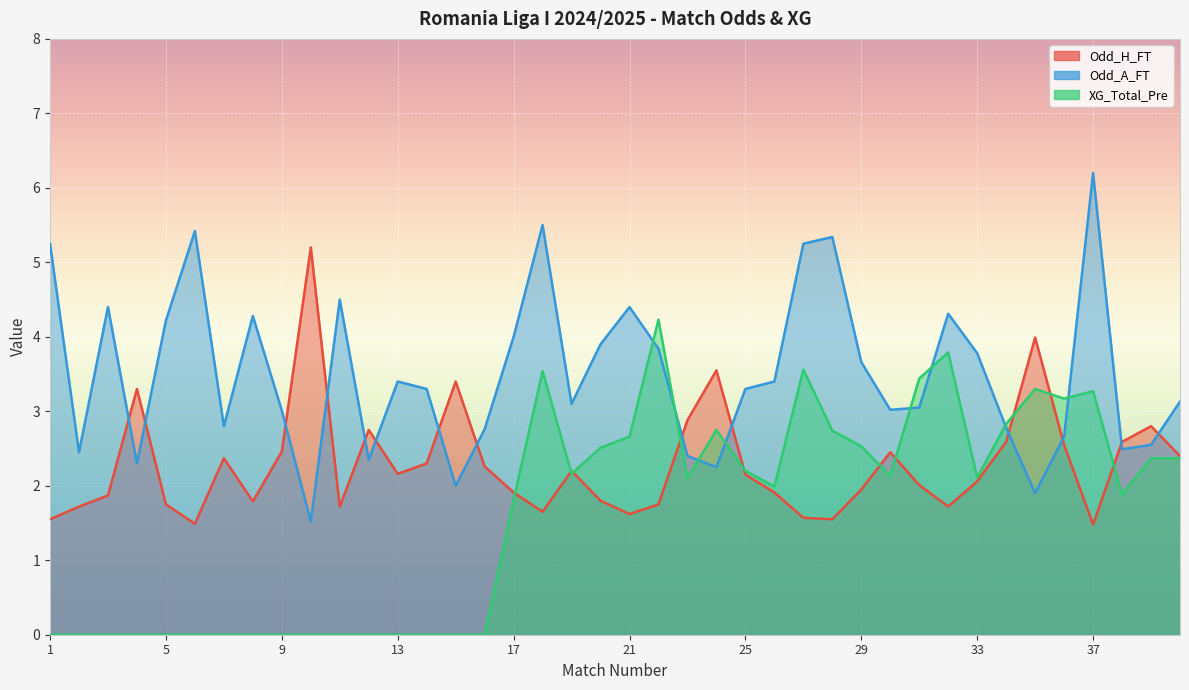

At which label does XG_Total_Pre first exceed 2?

18